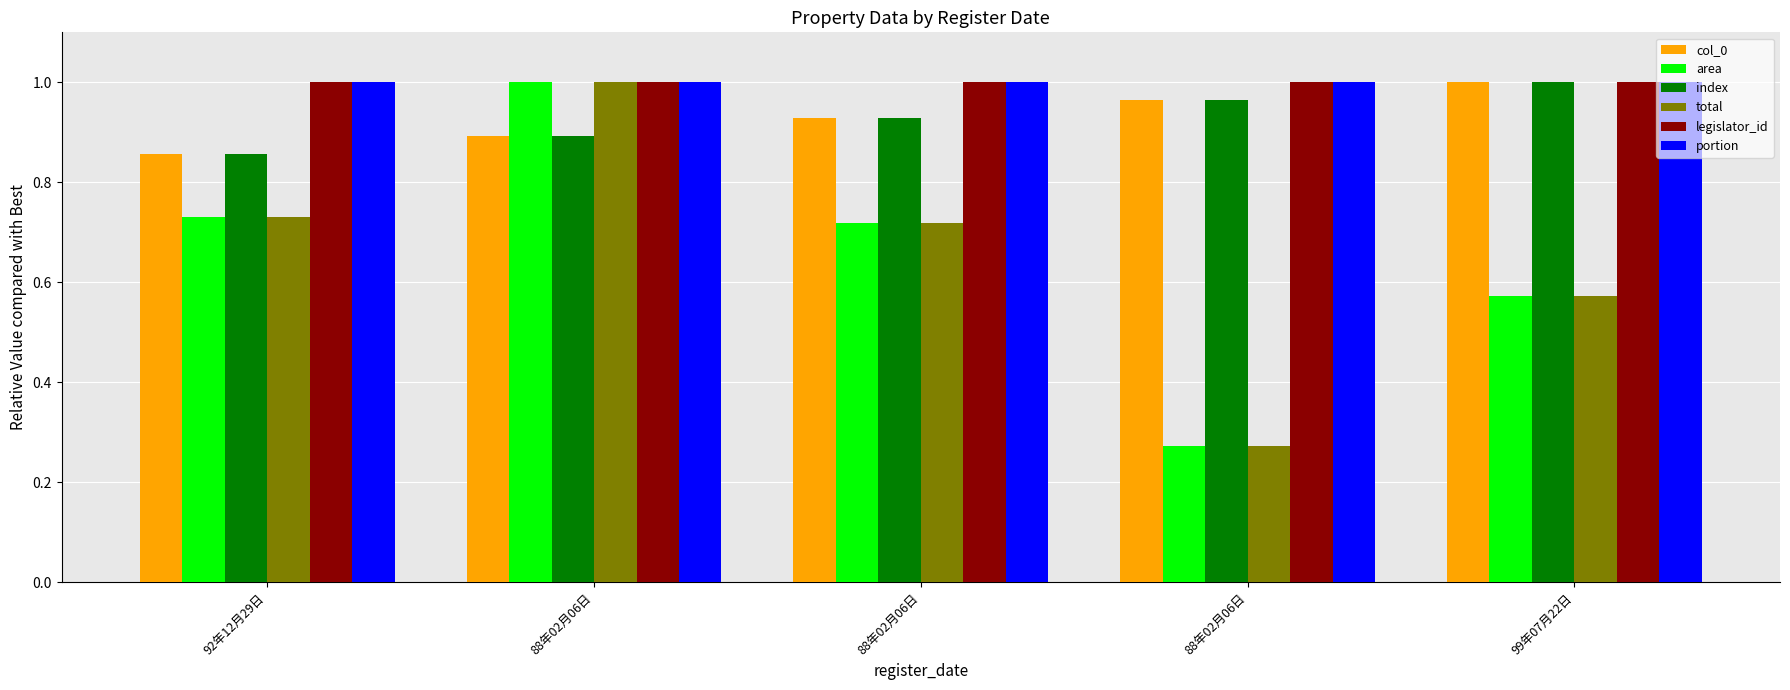

What is the highest value of the portion series?

1.0